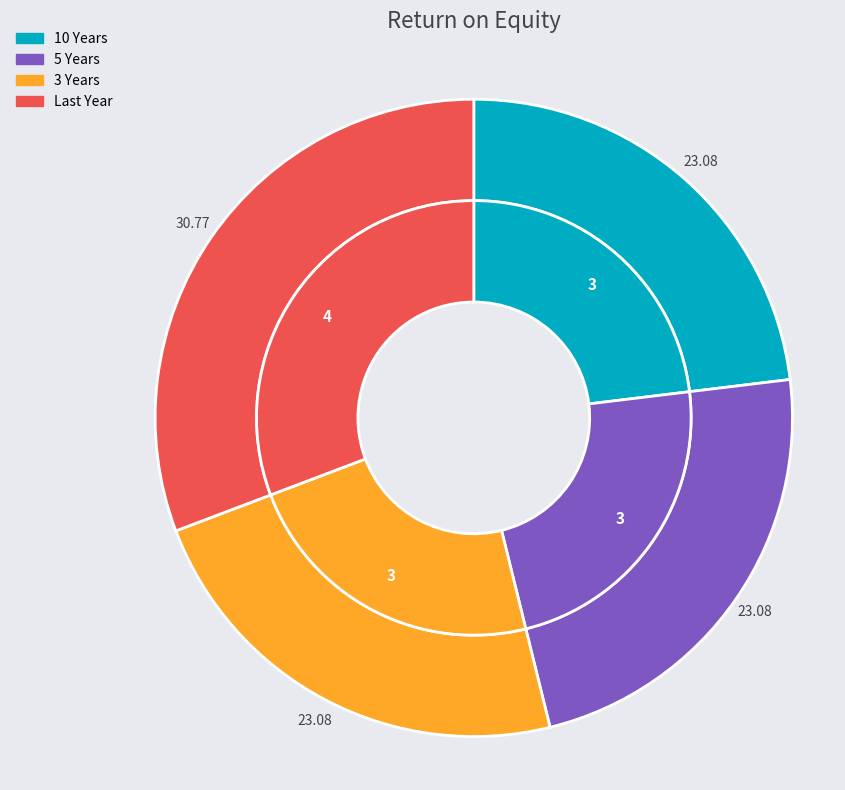

How many segments does this pie chart have?

4